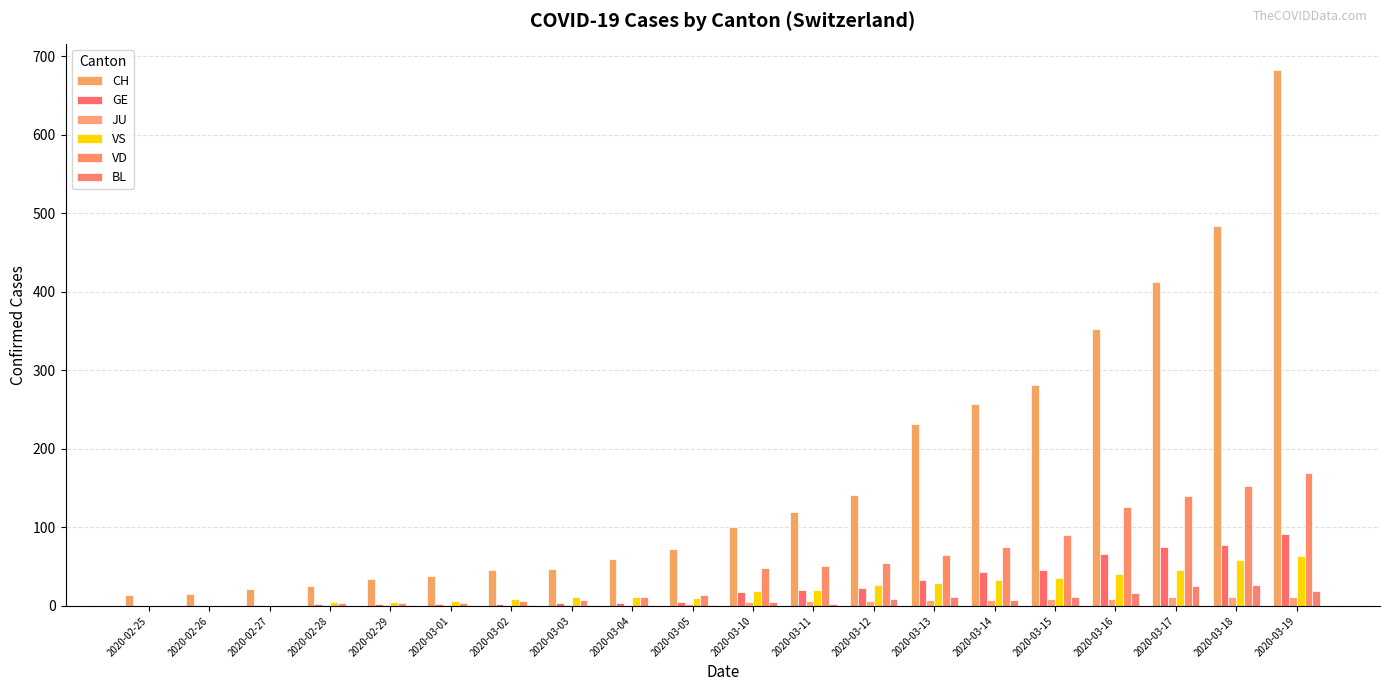

What position from the right is 2020-02-27?

18